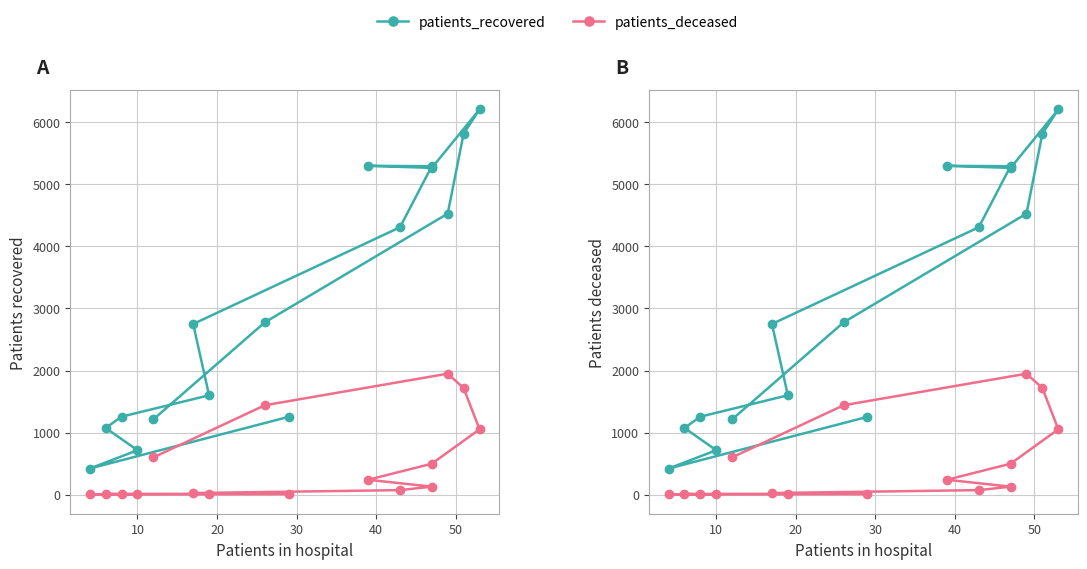

True or false: patients_deceased has more than 2 points higher than both neighbors.

False